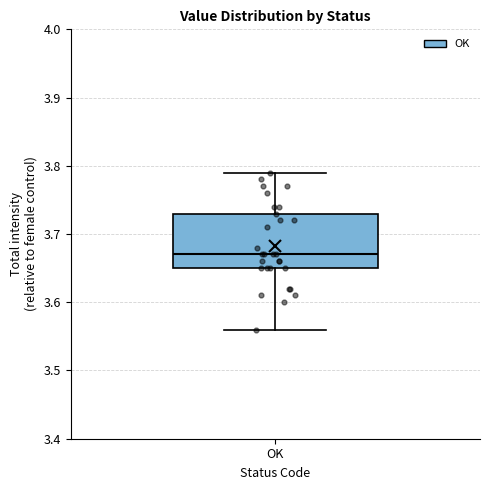

Read this box plot against the y-axis: the position of the median line, the range covered by the box, and the ends of both whiskers. The values are not printed on the chart, so give them approximately, as read against the axis.

median 3.67, box 3.65 to 3.73, whiskers 3.56 to 3.79